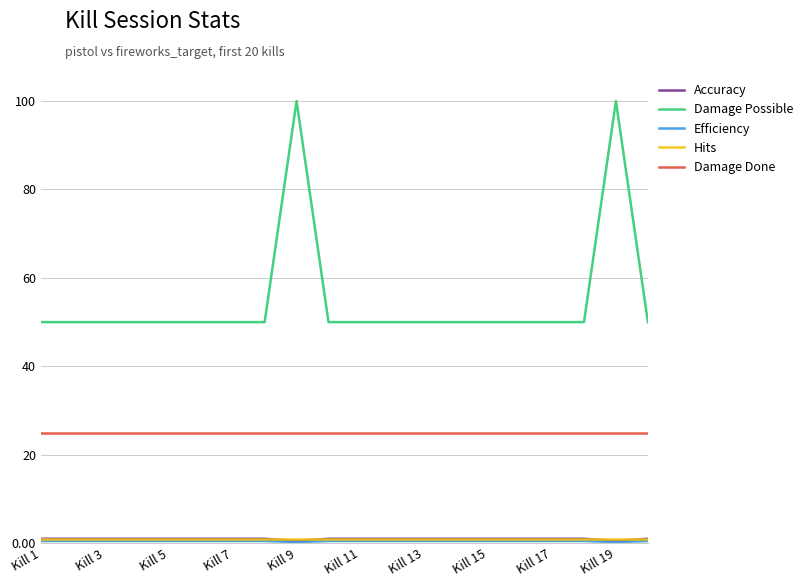

Which series has the largest range (max minus min)?

Damage Possible